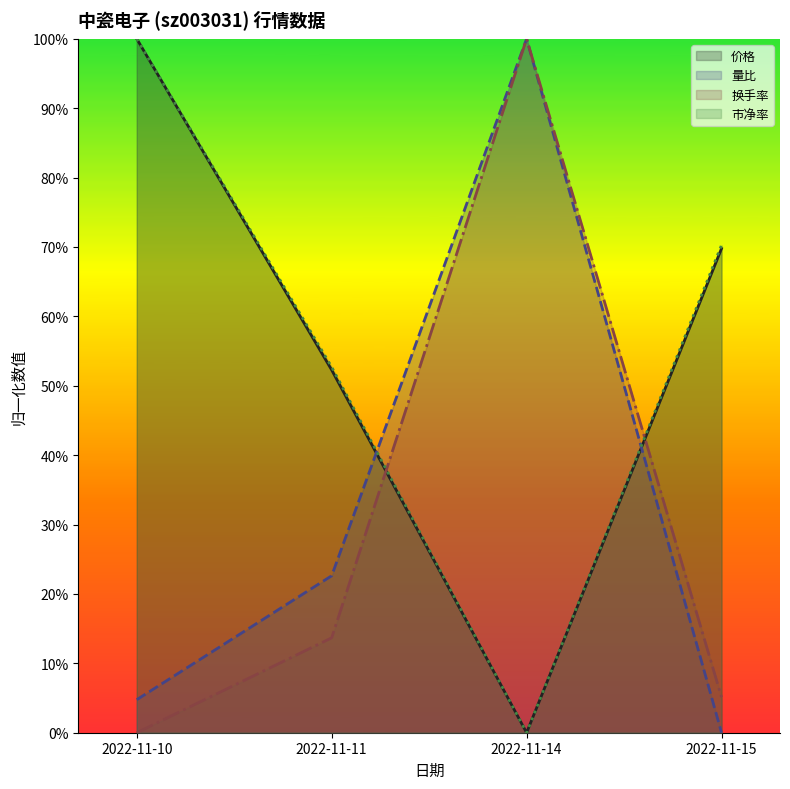

How many values in 价格 are above zero?

3